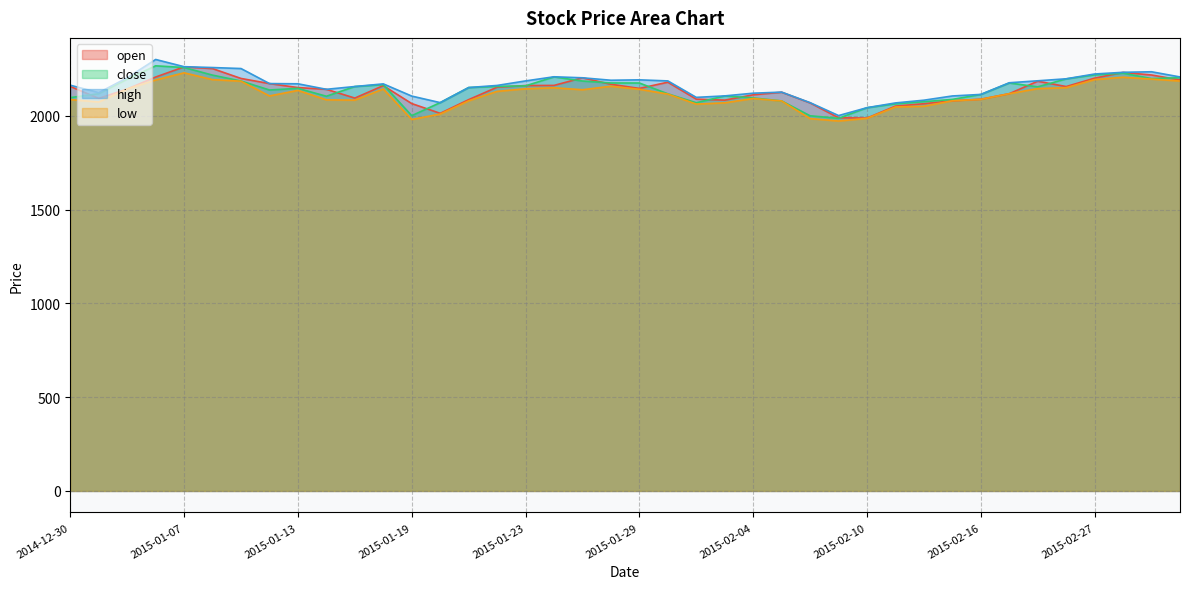

At which label does open reach its peak?

2015-01-07